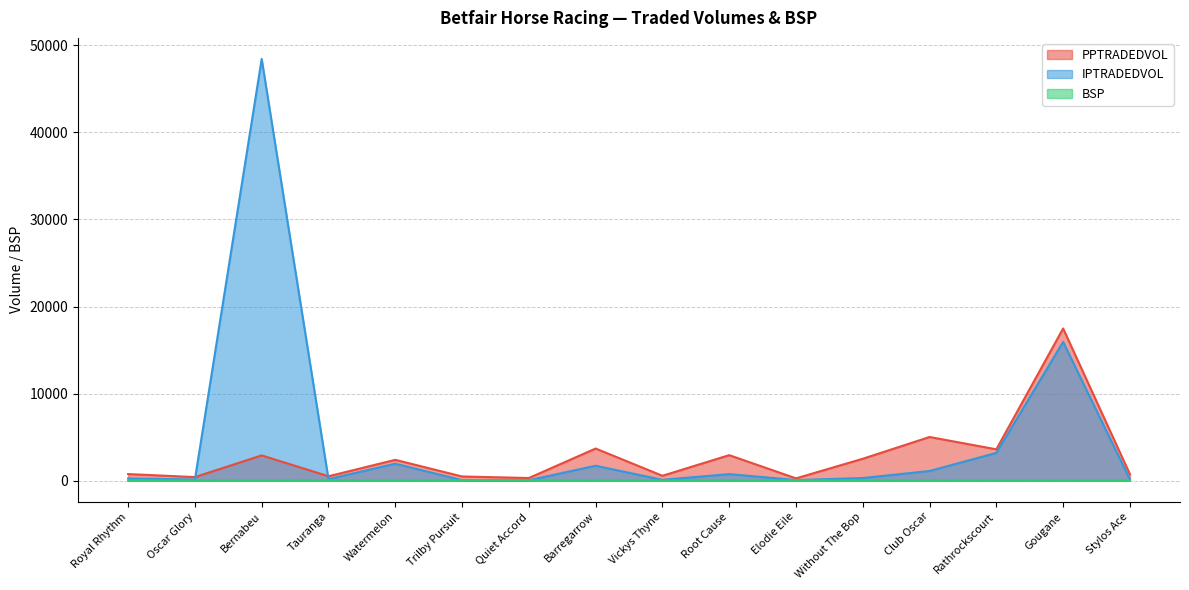

Where is the first local maximum for PPTRADEDVOL?

Bernabeu